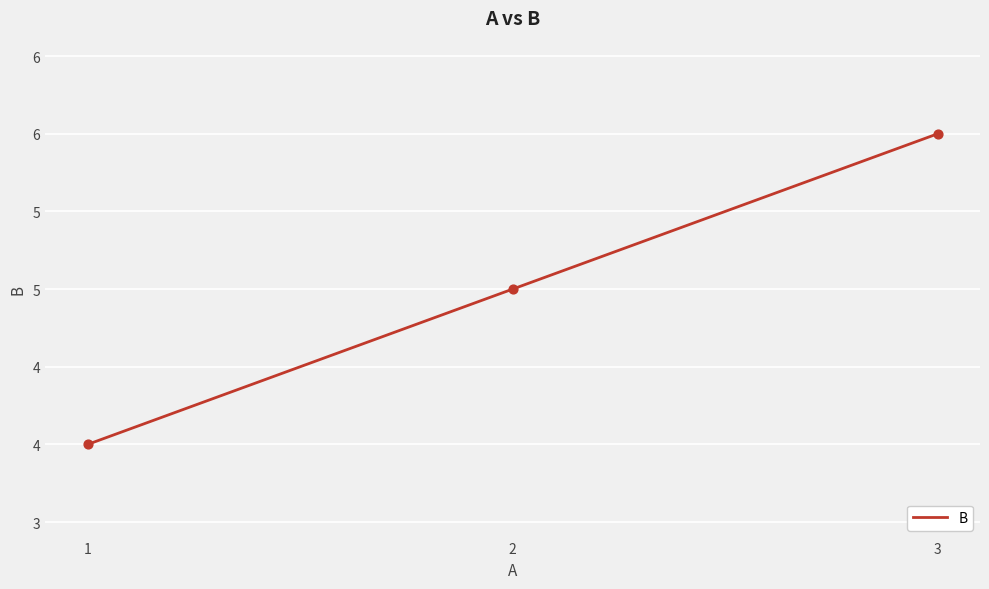

What is the ratio of the value at 2 to the value at 1?

1.2